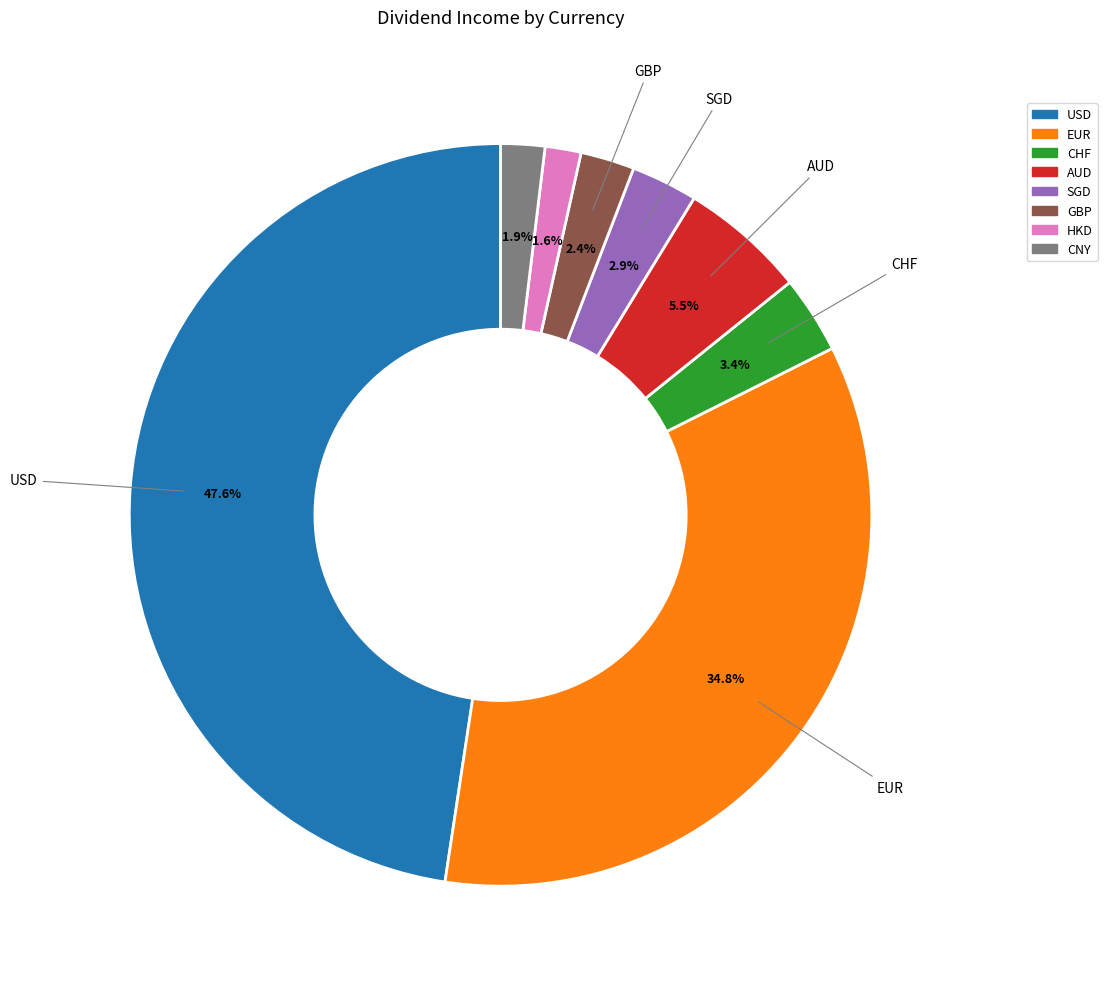

How many segments does this pie chart have?

8